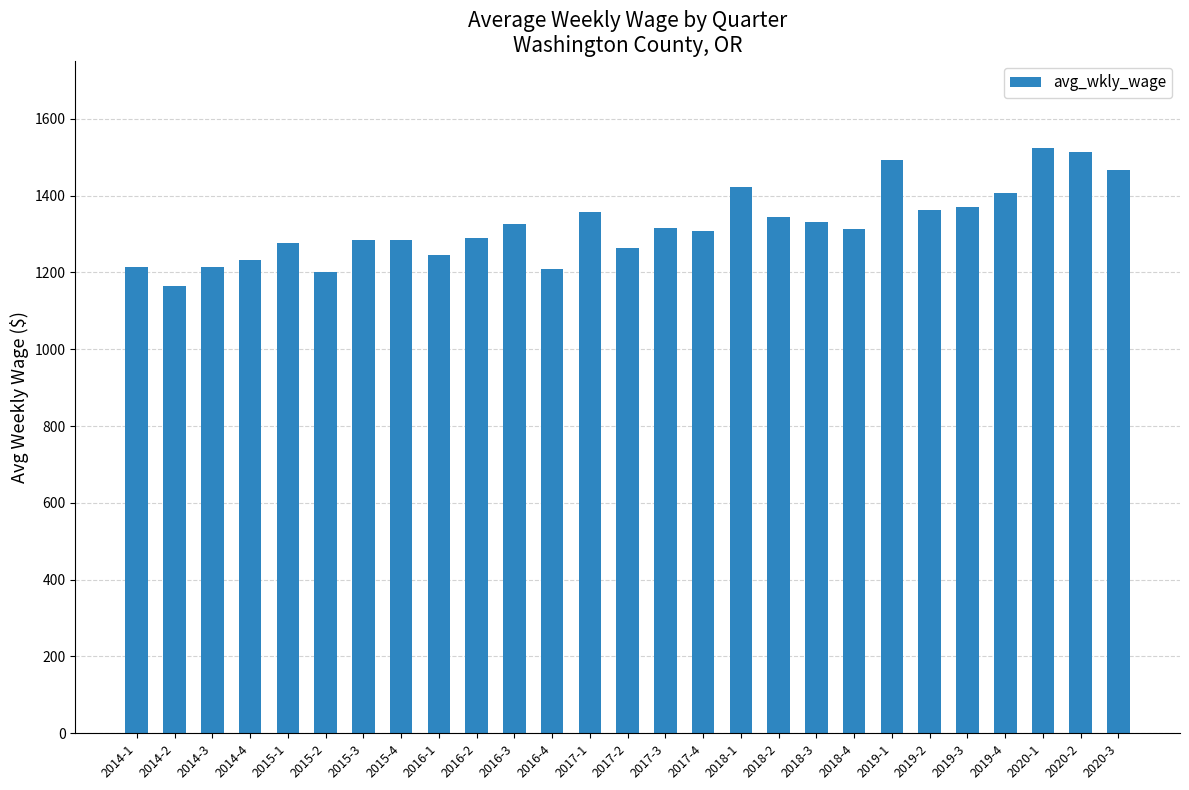

What is the average value?

1324